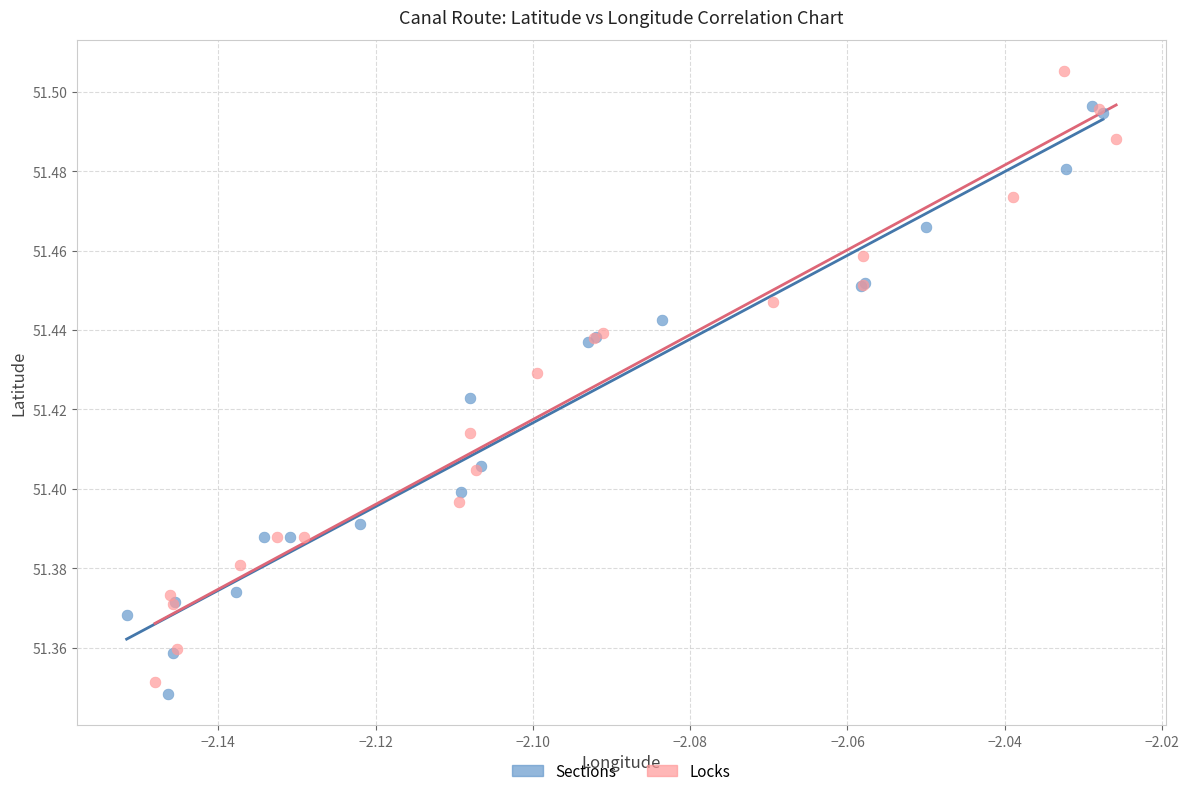

Which series contains the highest Y value?

Locks